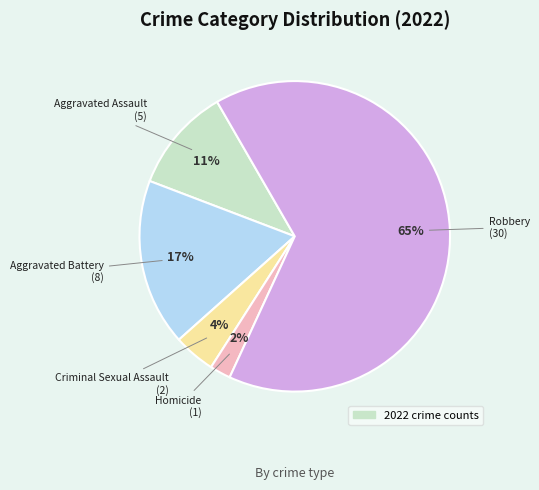

Is there any slice that represents more than half of the pie?

Yes